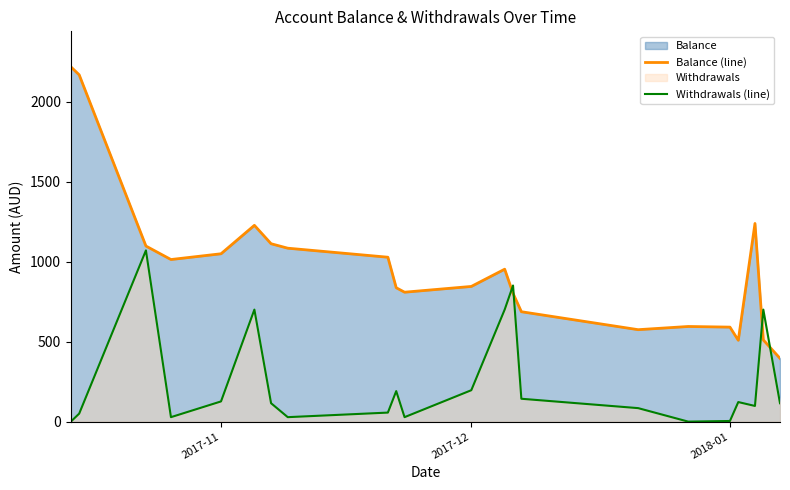

Does the chart display data point markers on the line(s)?

No